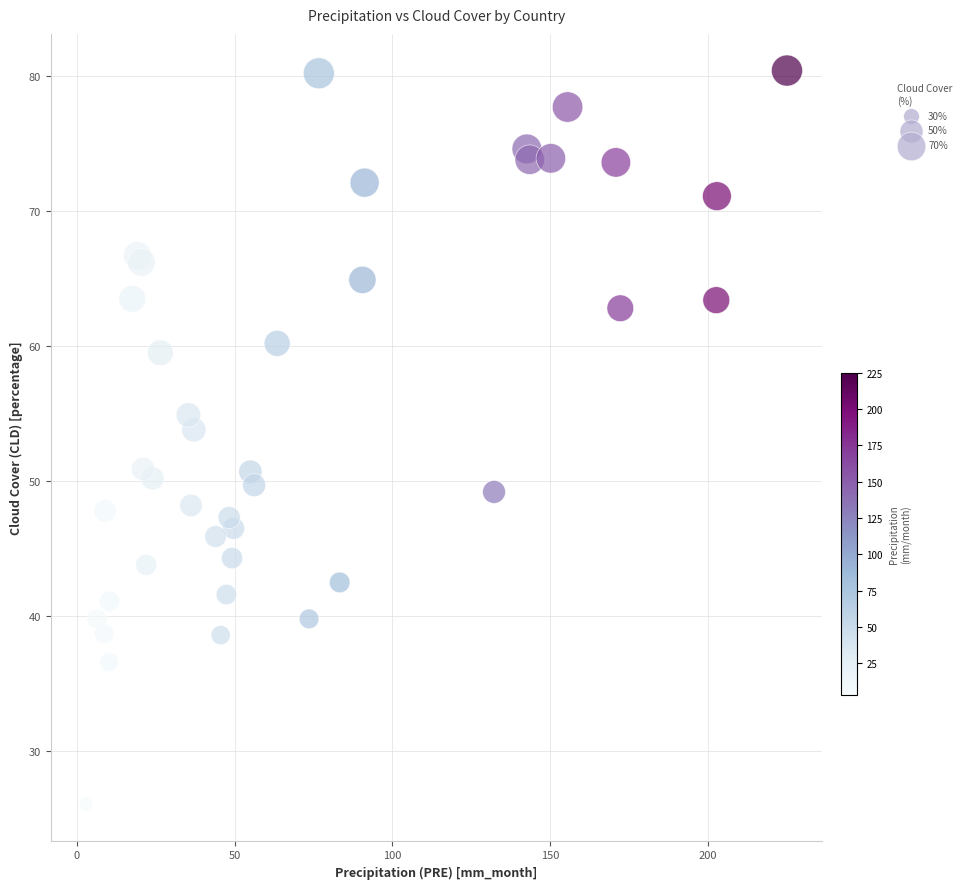

What Y value in the scatter plot is closest to 53?

53.8